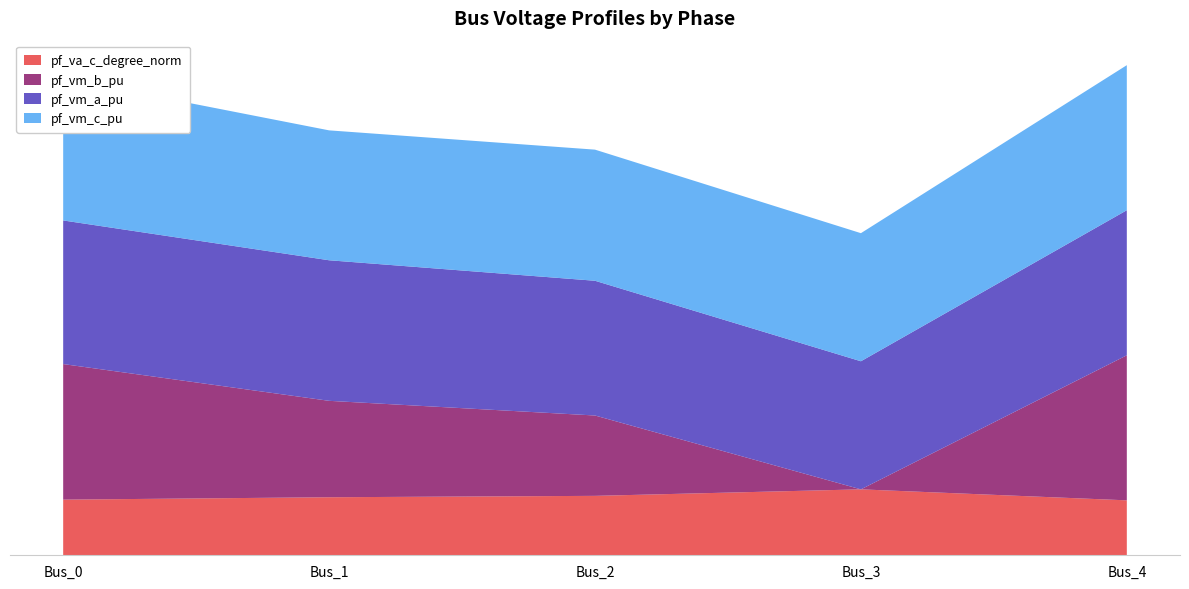

Reading left to right, what are all the values shown in this chart?

pf_vm_a_pu: Bus_0=1.1	Bus_1=1.1	Bus_2=1.0	Bus_3=1.0	Bus_4=1.1
pf_vm_b_pu: Bus_0=1.0	Bus_1=0.7	Bus_2=0.6	Bus_3=0.0	Bus_4=1.1
pf_vm_c_pu: Bus_0=1.1	Bus_1=1.0	Bus_2=1.0	Bus_3=1.0	Bus_4=1.1
pf_va_c_degree_norm: Bus_0=0.4	Bus_1=0.4	Bus_2=0.5	Bus_3=0.5	Bus_4=0.4